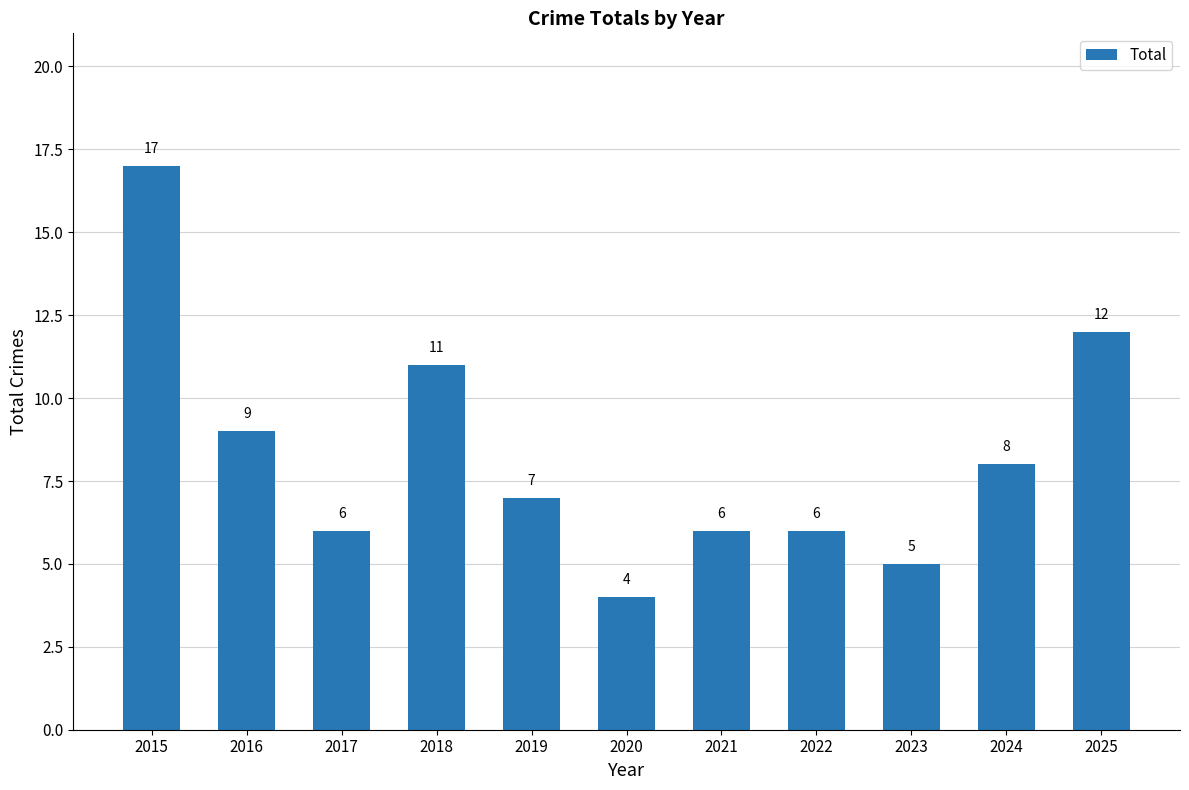

What is the value of the 5th bar from the left?

7